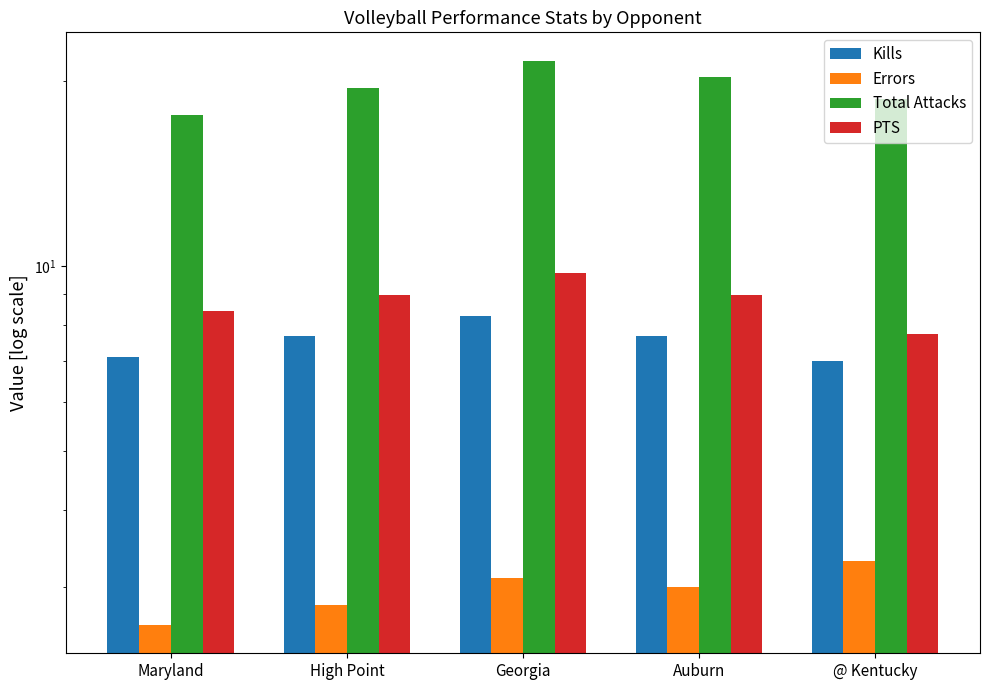

What is the difference between the PTS values at Georgia and Auburn?

0.8